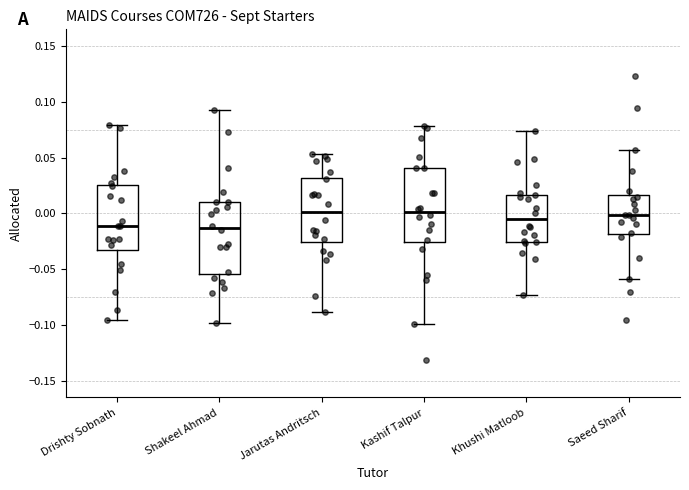

Reading left to right, transcribe this box plot: for each box, give where its median line is, the range the box spans, and where its two whiskers end, as read against the y-axis. The values are not printed on the chart, so give them approximately, as read against the axis.

Drishty Sobnath: median -0.010, box -0.030 to 0.025, whiskers -0.095 to 0.080
Shakeel Ahmad: median -0.015, box -0.055 to 0.010, whiskers -0.100 to 0.095
Jarutas Andritsch: median 0.000, box -0.025 to 0.030, whiskers -0.090 to 0.055
Kashif Talpur: median 0.000, box -0.025 to 0.040, whiskers -0.100 to 0.080
Khushi Matloob: median -0.005, box -0.025 to 0.015, whiskers -0.075 to 0.075
Saeed Sharif: median 0.000, box -0.020 to 0.015, whiskers -0.060 to 0.055